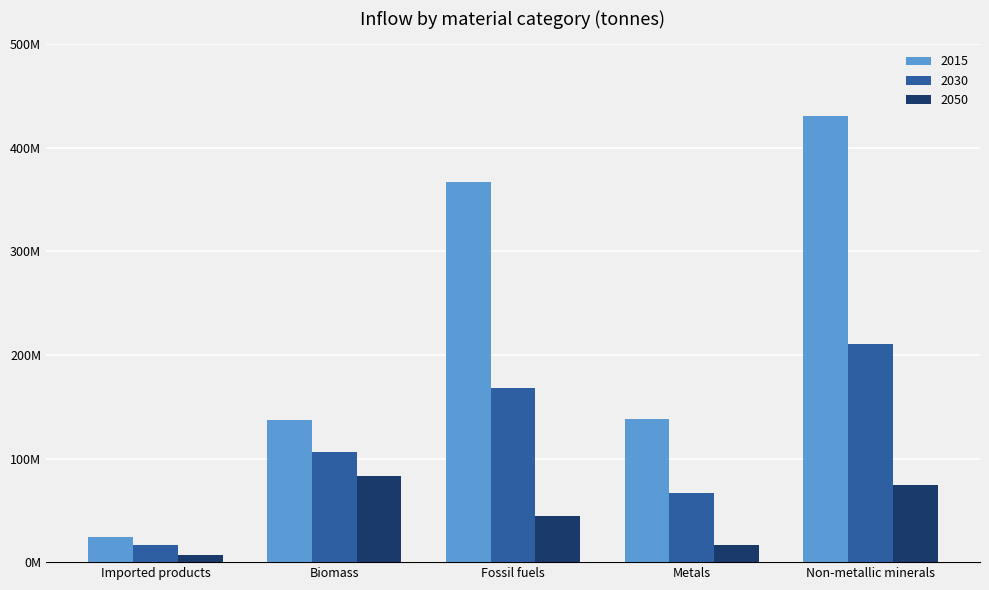

What are all the series names shown in the legend?

2015, 2030, 2050